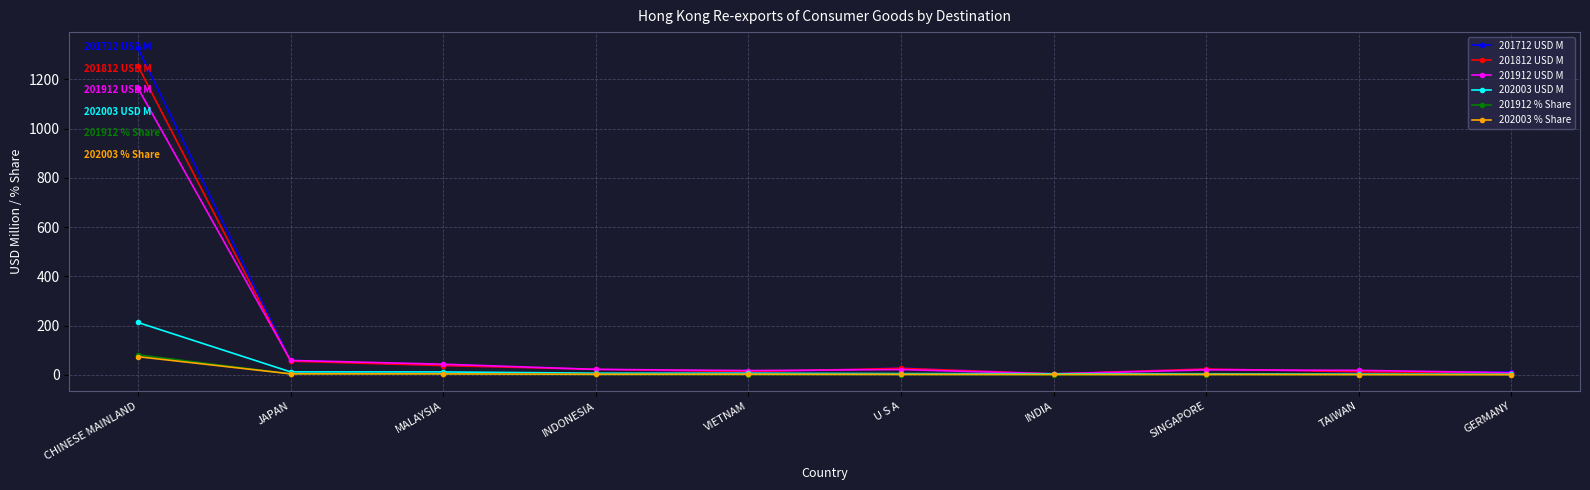

True or false: 201912 % Share has more than 1 points higher than both neighbors.

True